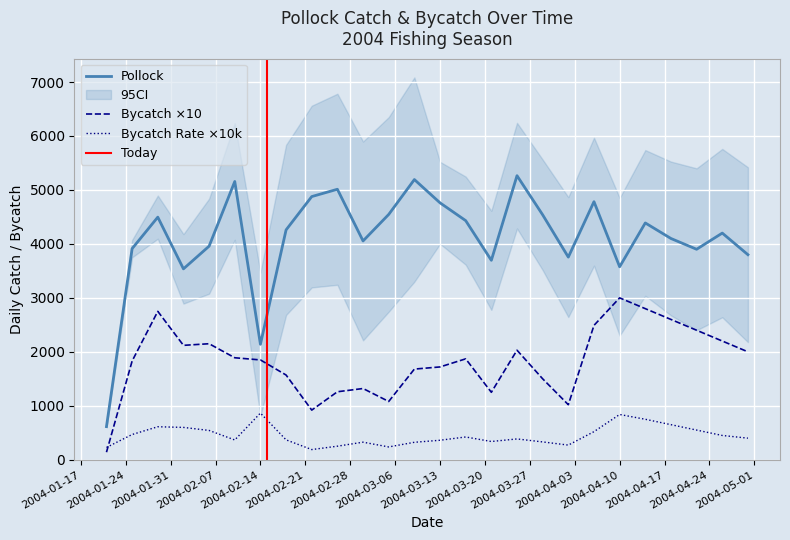

What is the total value across all series at Feb-18-2004?

6197.9